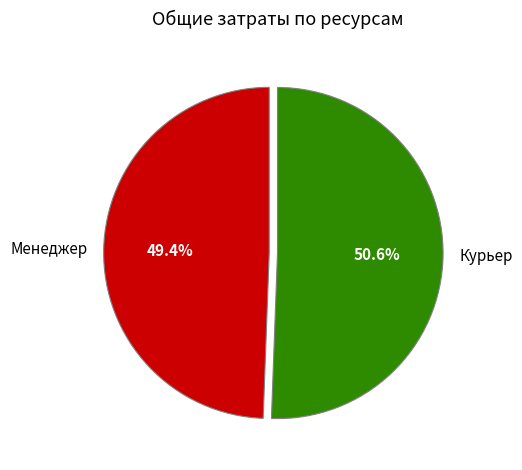

True or false: Менеджер accounts for 49% of the total.

True